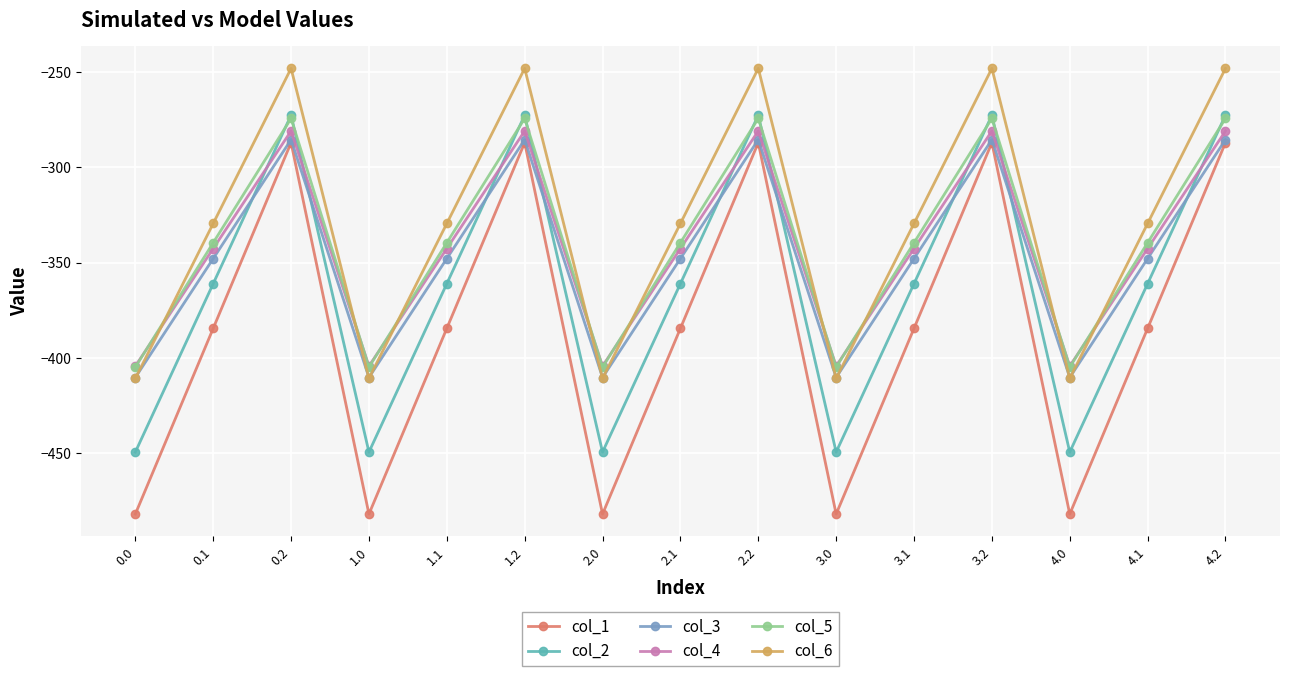

What is the value of the col_2 point at the 7th from the left?

-449.5